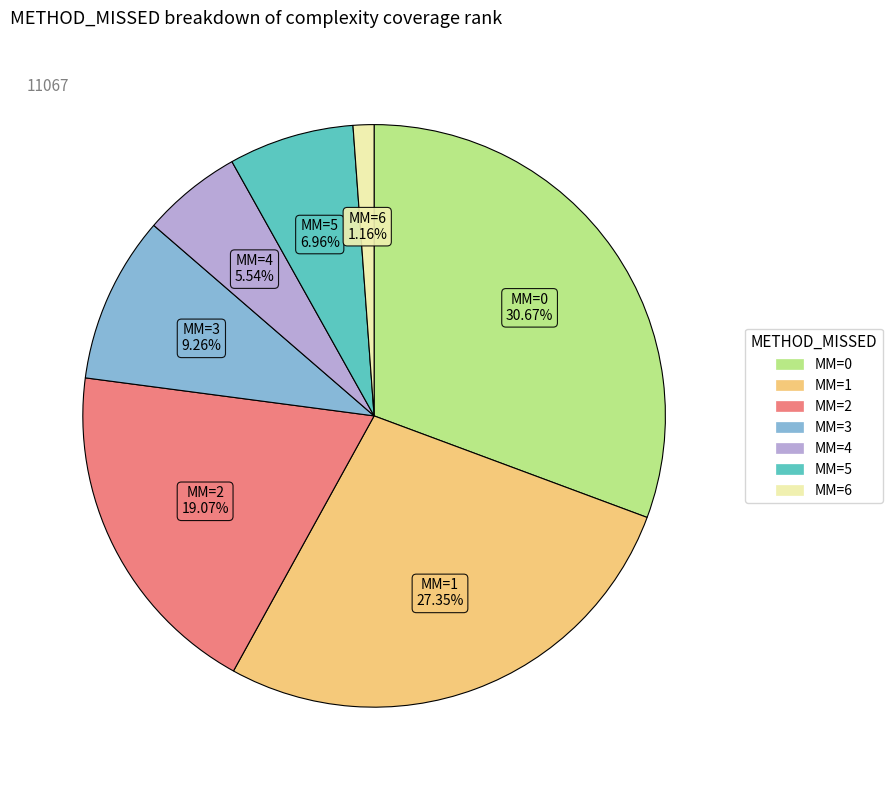

To the nearest percent, what is the difference between the largest and smallest slice percentages?

30%